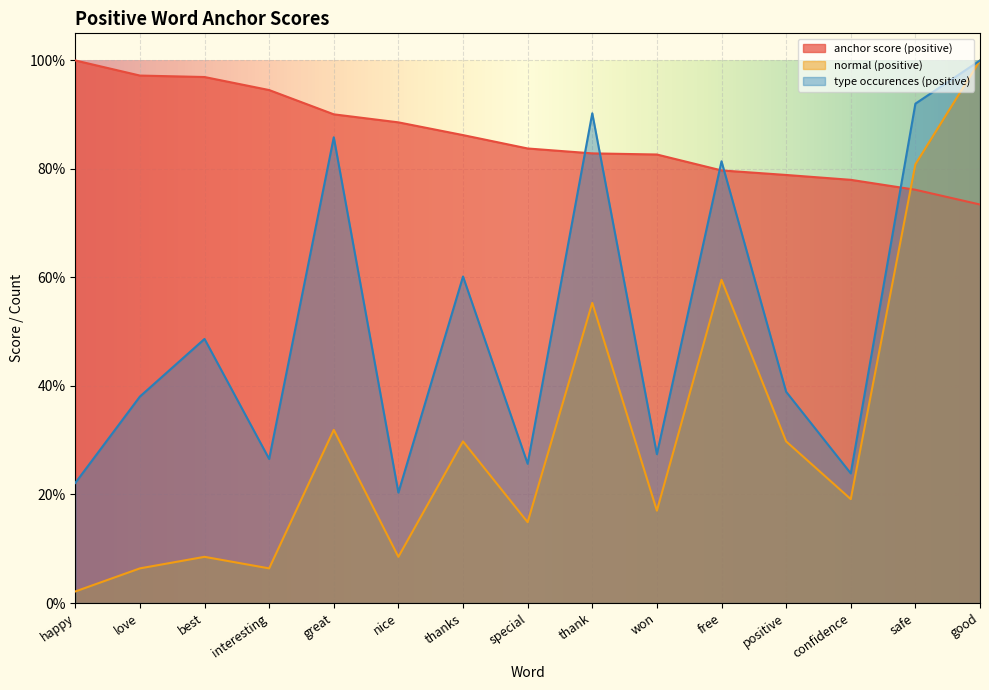

Between which two adjacent categories do type occurences (positive) and anchor score (positive) first intersect?

special and thank